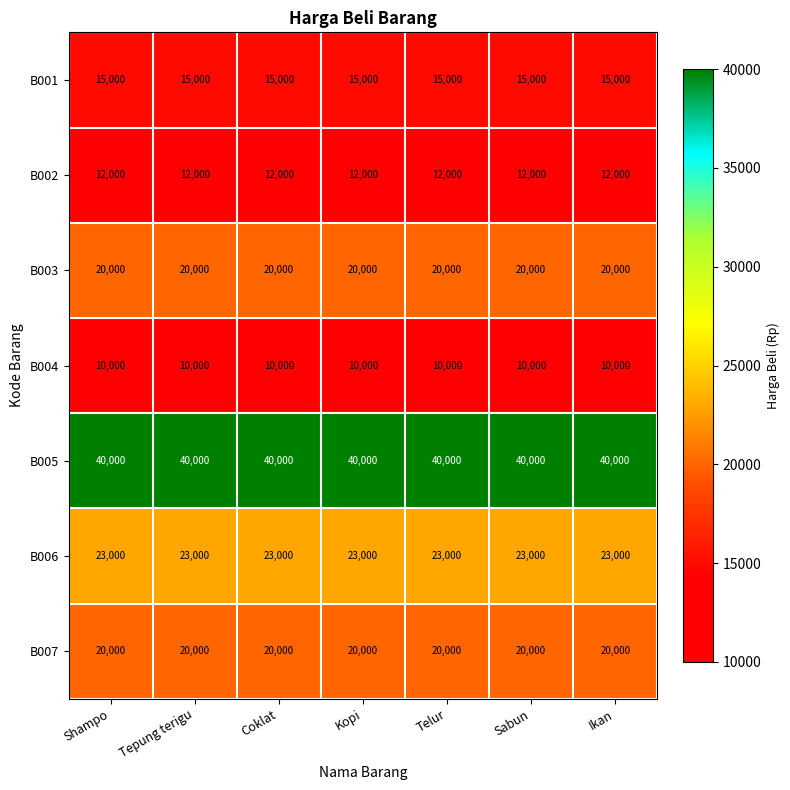

What is the lowest value of the B002 series?

12000